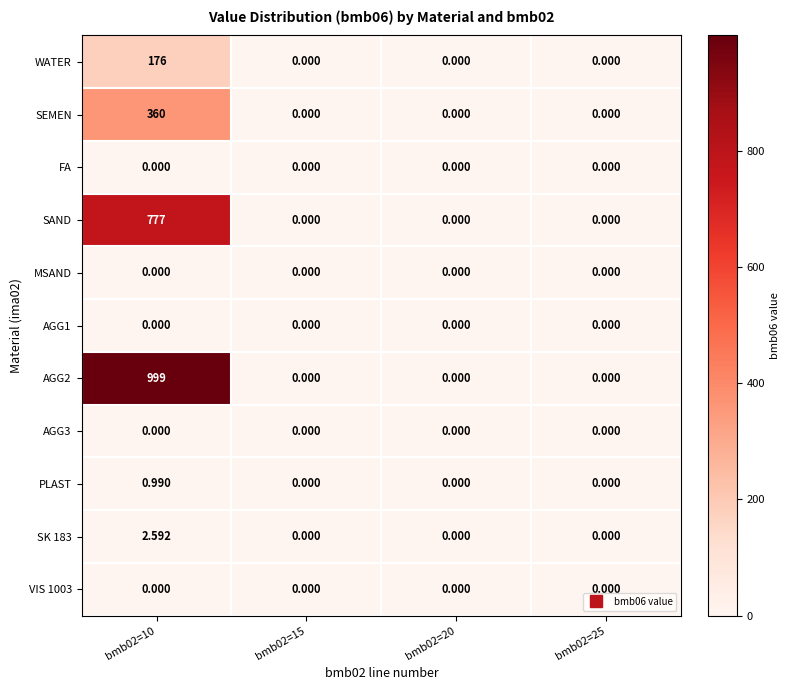

Is the value of SEMEN at bmb02=10 greater than the value of FA at bmb02=20?

Yes